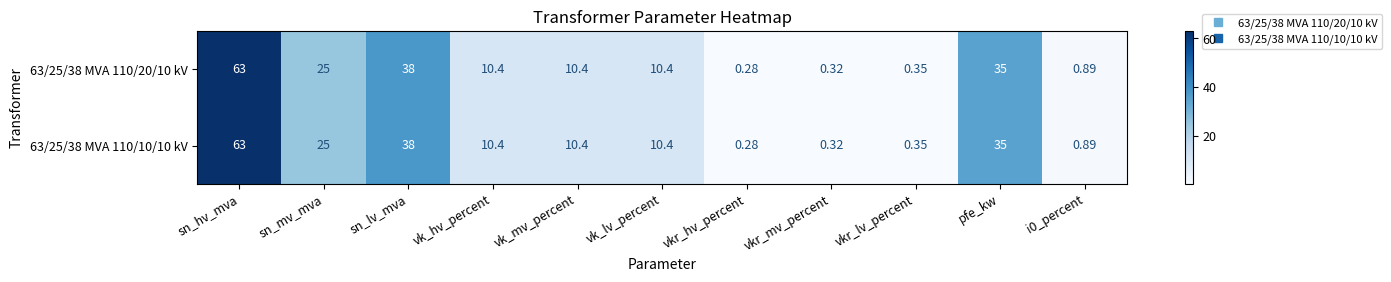

Which category has the highest value across all series?

sn_hv_mva